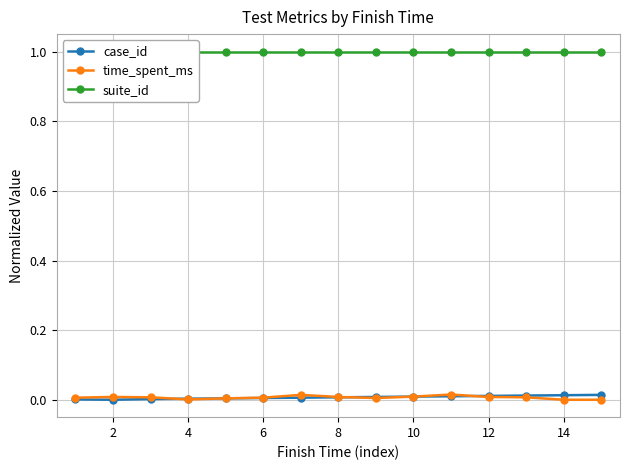

Reading left to right, list all the values displayed in this chart.

case_id: 0.0	0.0	0.0	0.0	0.0	0.0	0.0	0.0	0.0	0.0	0.0	0.0	0.0	0.0	0.0
time_spent_ms: 0.0	0.0	0.0	0.0	0.0	0.0	0.0	0.0	0.0	0.0	0.0	0.0	0.0	0.0	0.0
suite_id: 1.0	1.0	1.0	1.0	1.0	1.0	1.0	1.0	1.0	1.0	1.0	1.0	1.0	1.0	1.0